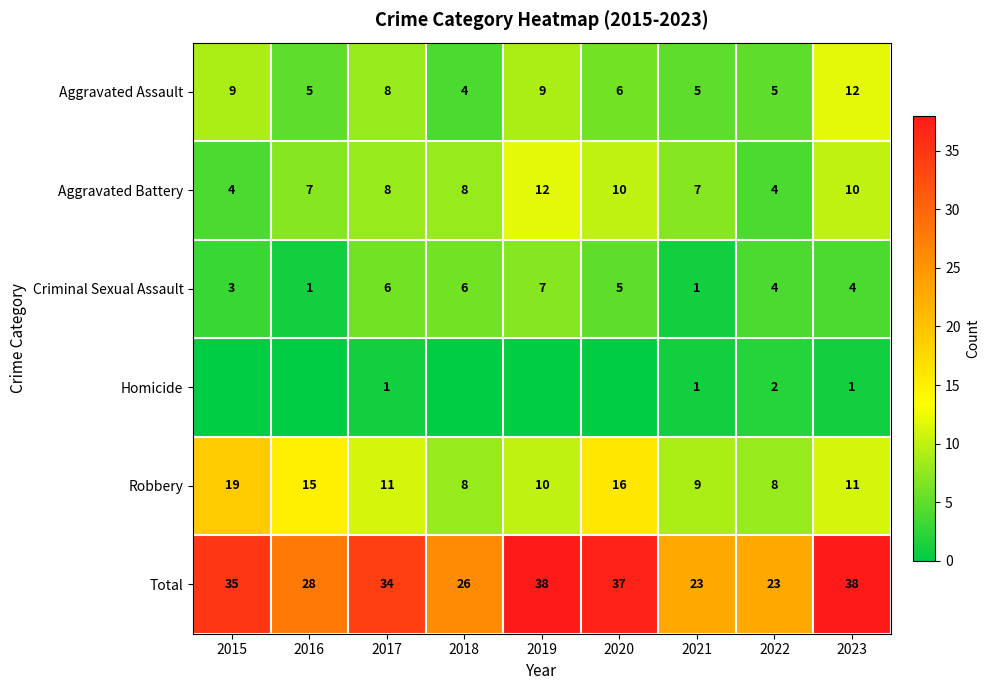

Read the Robbery value at 2020.

16